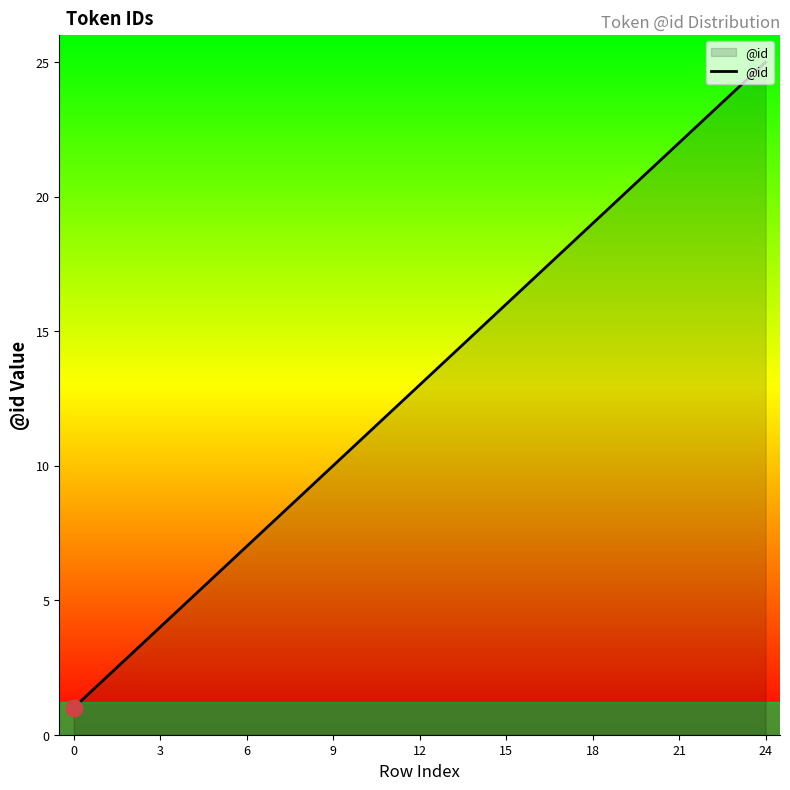

What is the greatest value displayed?

25